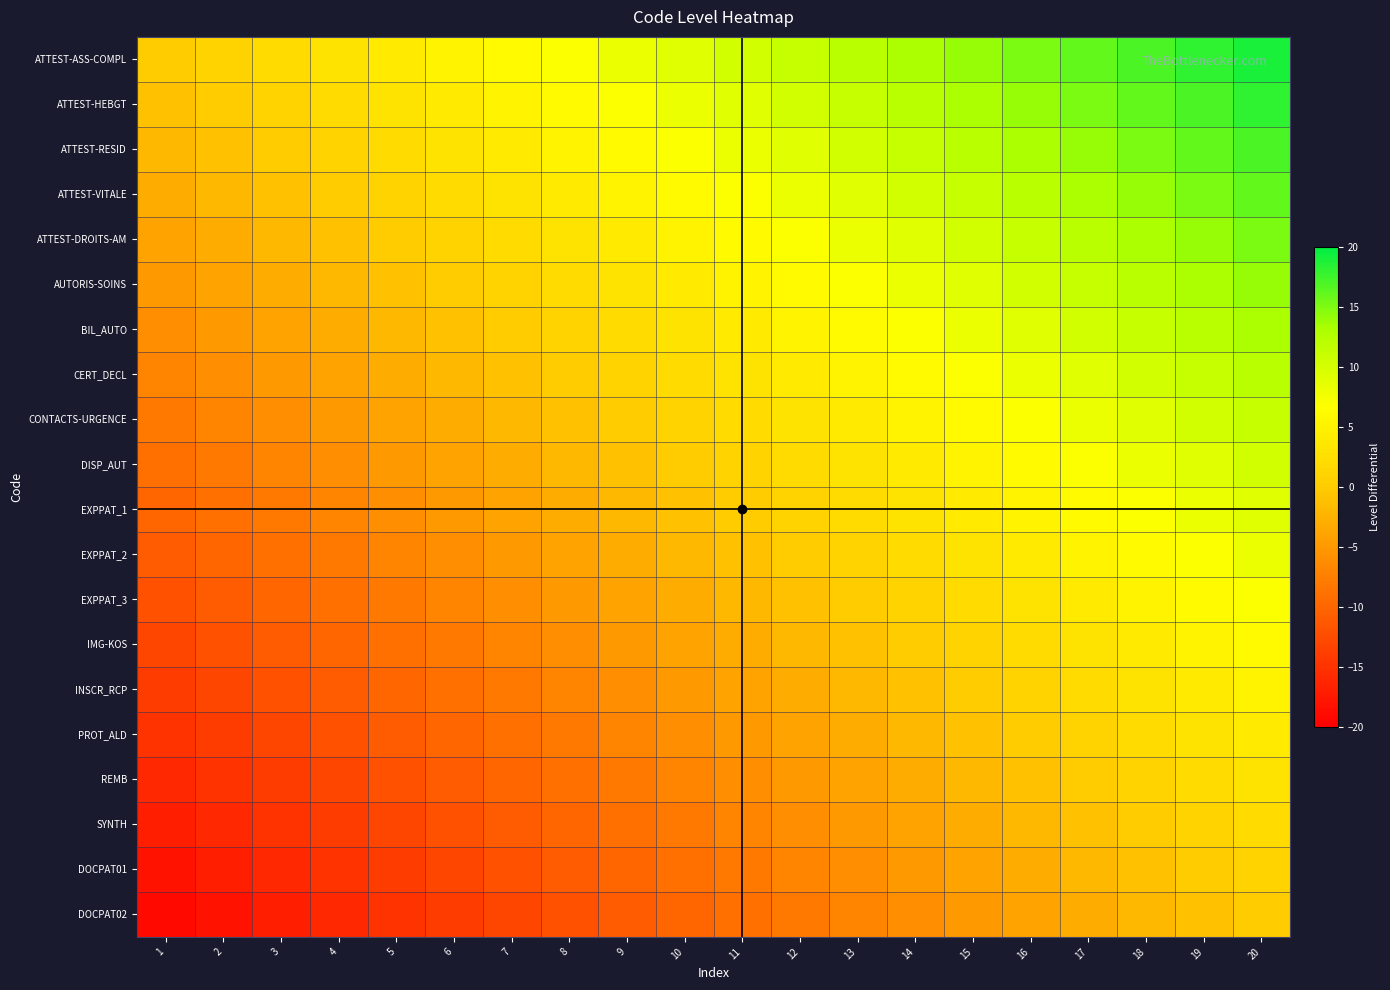

How many distinct data groups are displayed?

20